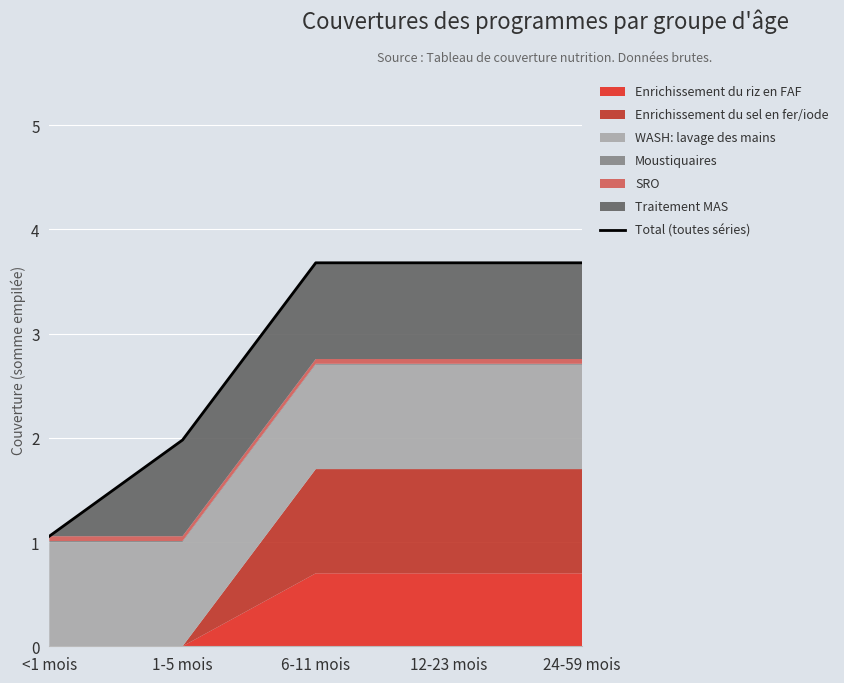

True or false: the data shows 3.1 at 1-5 mois.

False